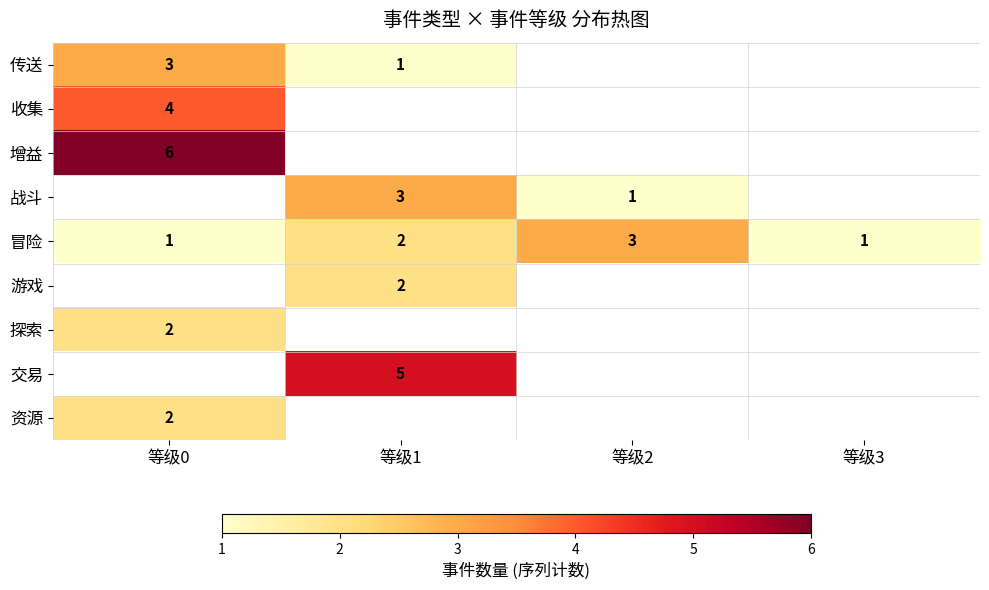

At how many categories does at least one series exceed 1?

3